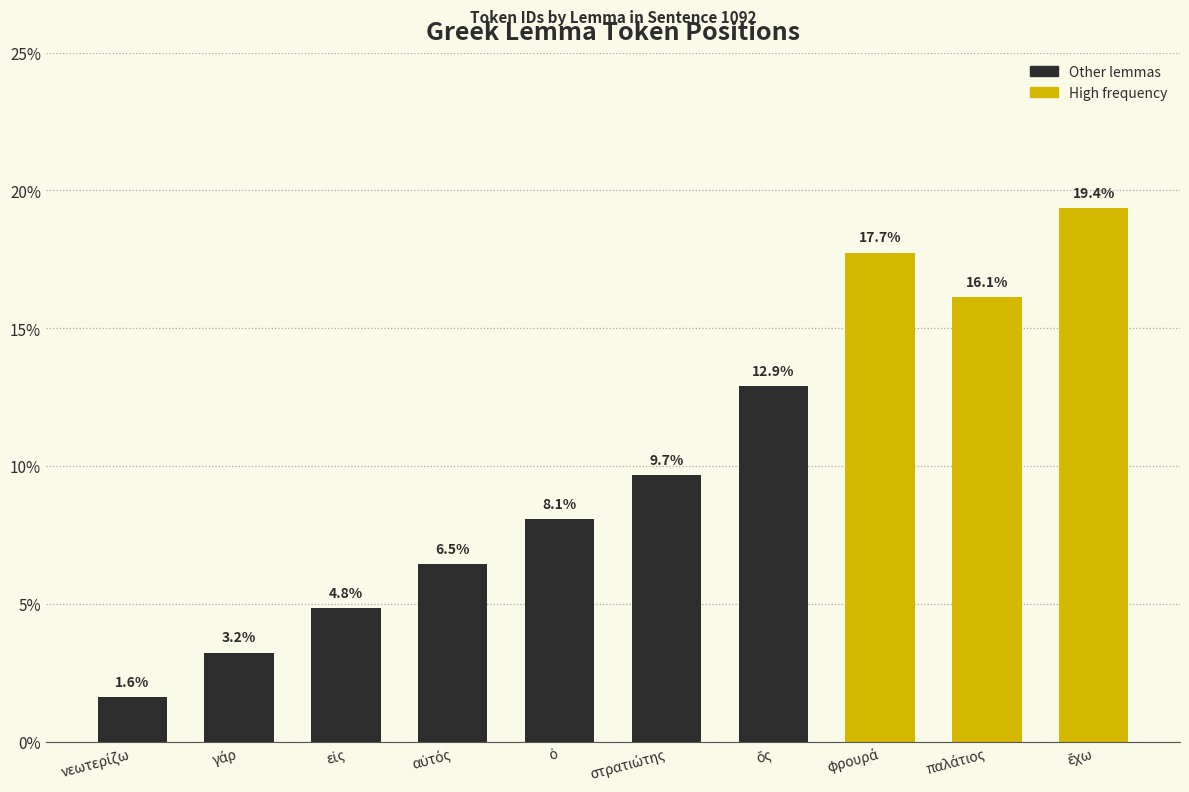

How many categories are shown in the chart?

10